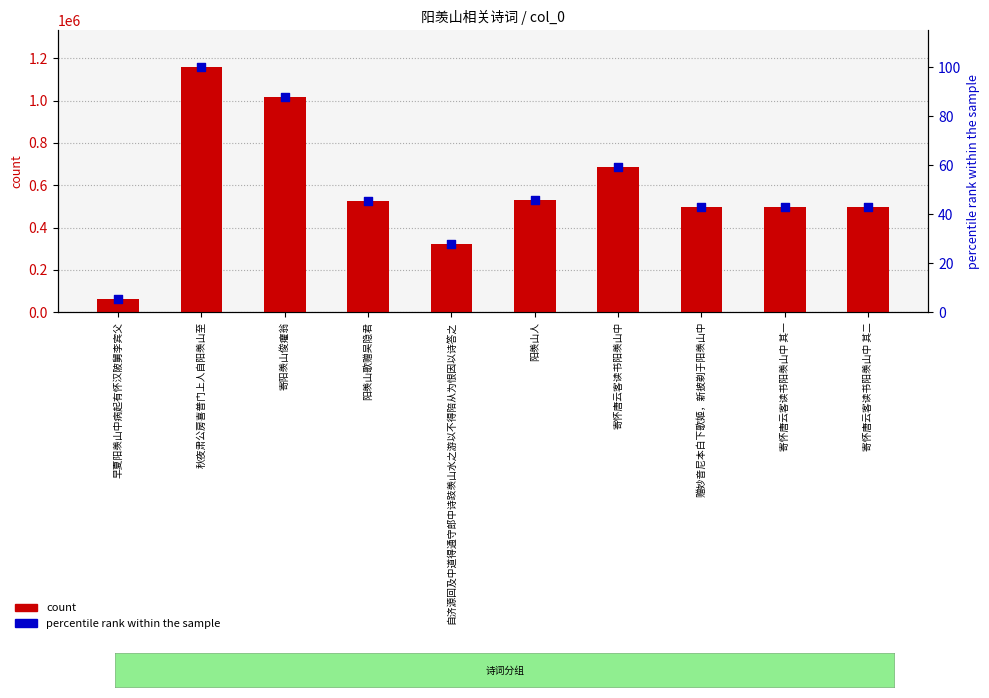

Which series has the largest total across all categories?

count